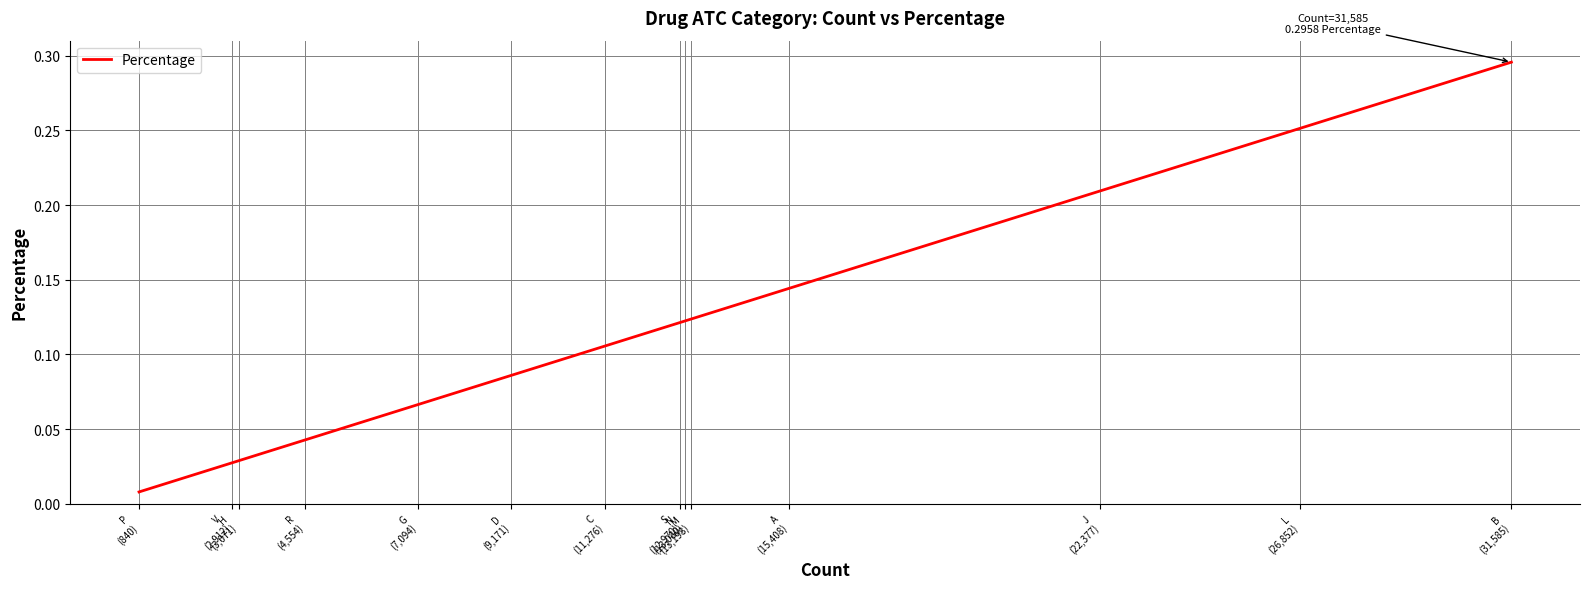

What position from the left is N
(13,080)?

9